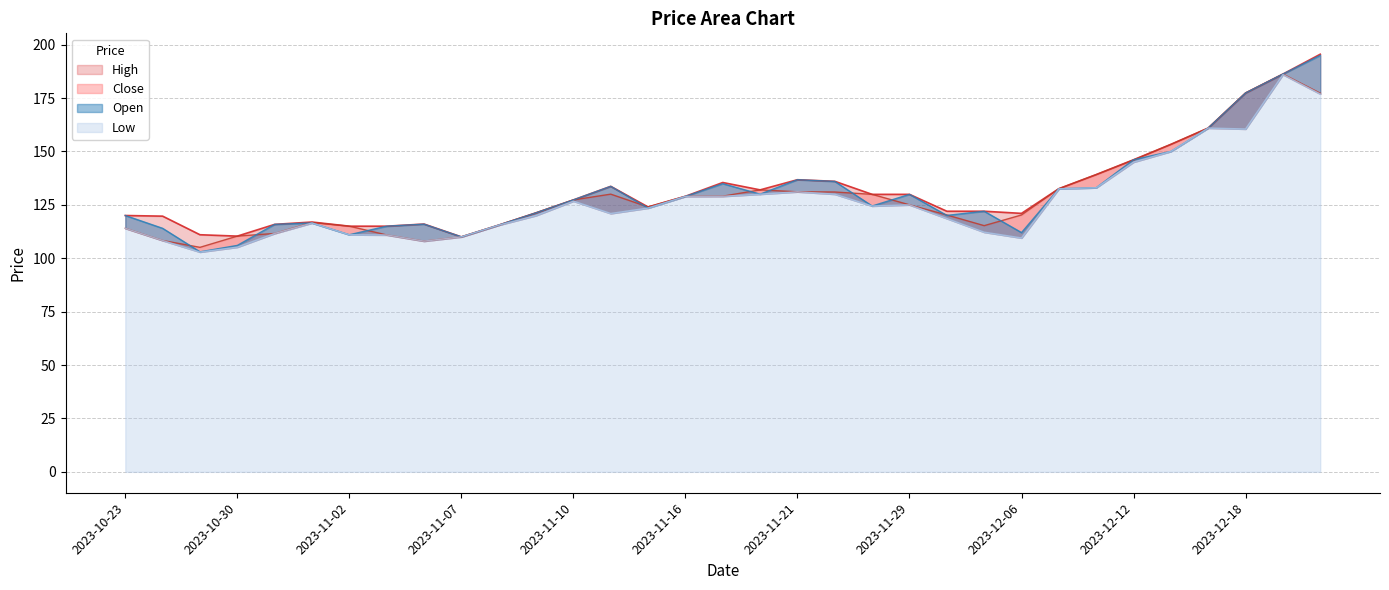

List the labels in order of Low value, smallest first.

2023-10-27, 2023-10-30, 2023-11-06, 2023-10-25, 2023-12-06, 2023-11-07, 2023-11-03, 2023-11-02, 2023-10-31, 2023-12-05, 2023-10-23, 2023-11-08, 2023-11-01, 2023-12-01, 2023-11-09, 2023-11-13, 2023-11-15, 2023-11-28, 2023-11-29, 2023-11-10, 2023-11-16, 2023-11-17, 2023-11-20, 2023-11-23, 2023-11-21, 2023-12-08, 2023-12-11, 2023-12-12, 2023-12-13, 2023-12-18, 2023-12-14, 2023-12-20, 2023-12-19